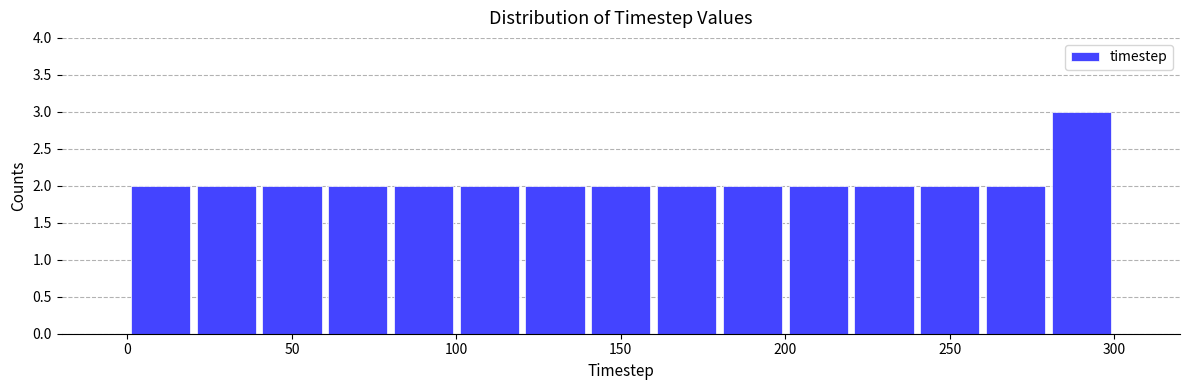

Reading left to right, transcribe this chart: for each bar, give the range it covers on the x-axis and its height. The values are not printed on the chart, so give them approximately, as read against the axis.

0 to 20: 2
20 to 40: 2
40 to 60: 2
60 to 80: 2
80 to 100: 2
100 to 120: 2
120 to 140: 2
140 to 160: 2
160 to 180: 2
180 to 200: 2
200 to 220: 2
220 to 240: 2
240 to 260: 2
260 to 280: 2
280 to 300: 3